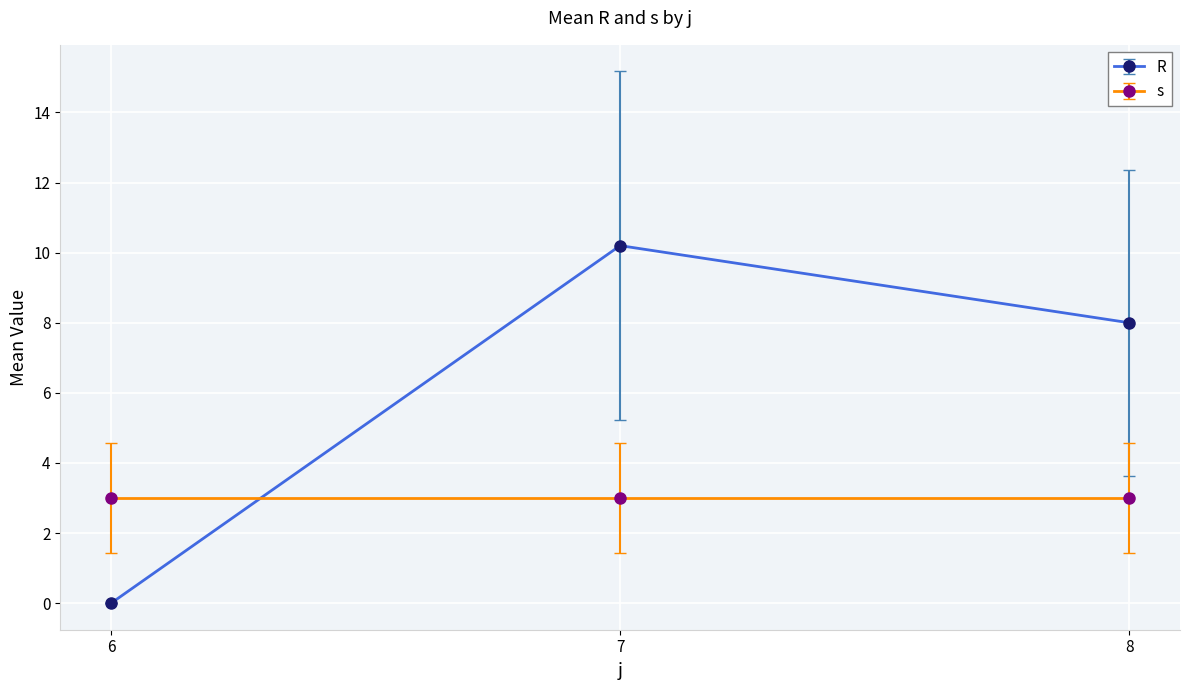

What is the average value of the s series?

3.0